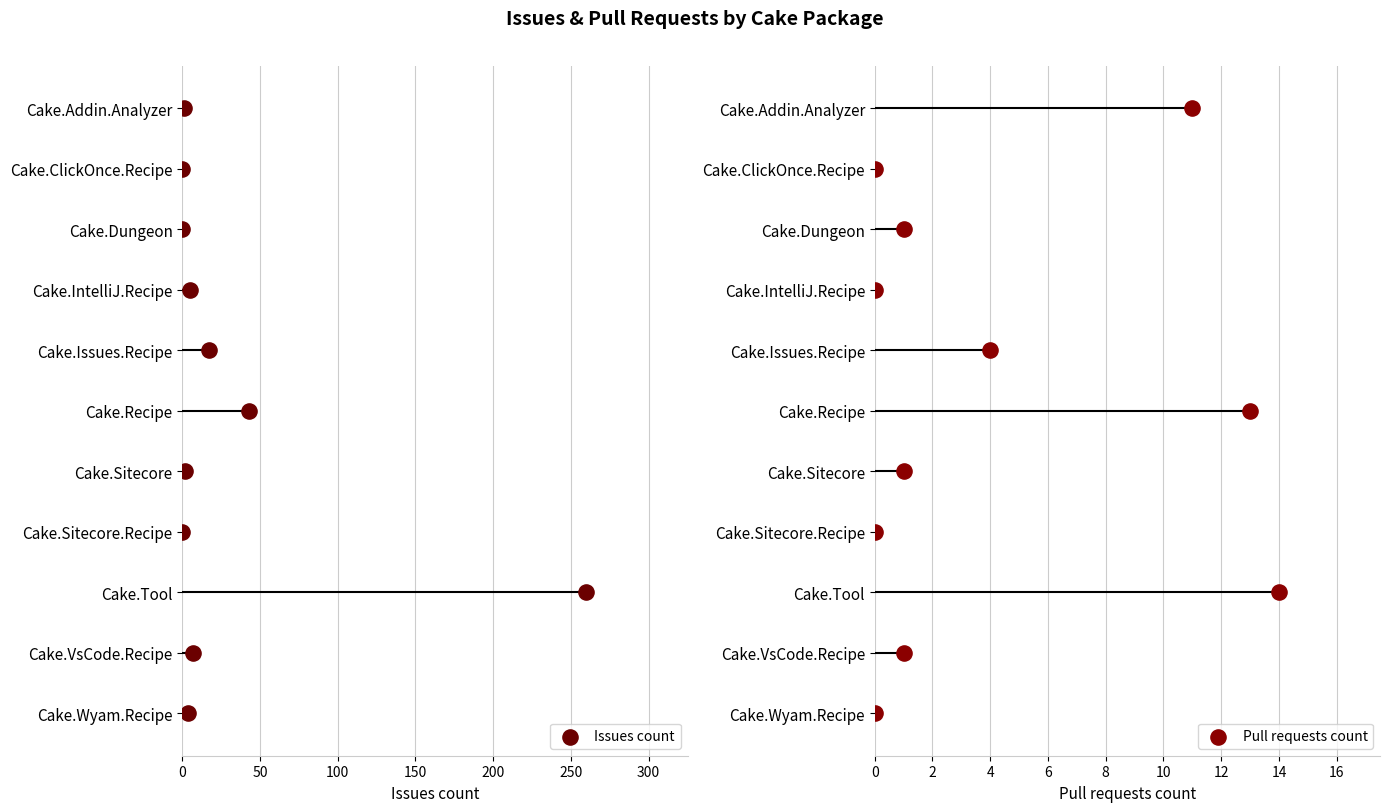

What are all the series names shown in the legend?

Issues count, Pull requests count